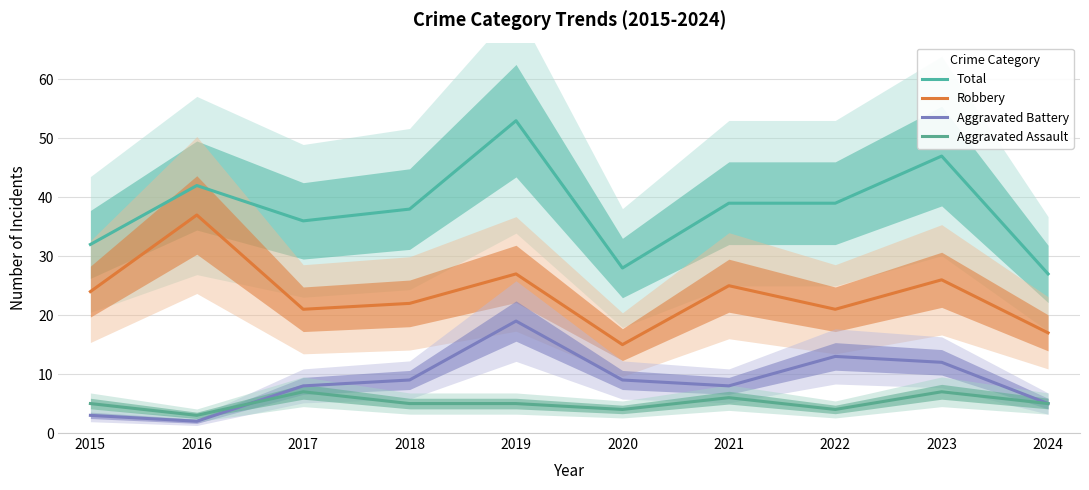

What is the approximate value of Total at 2018?

38